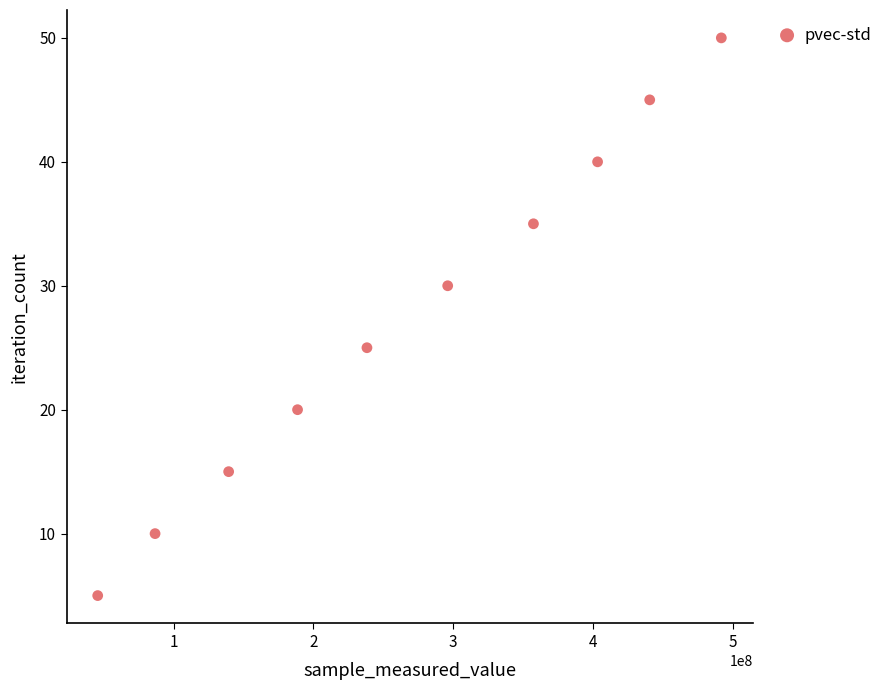

What Y value in the scatter plot is closest to 27?

25